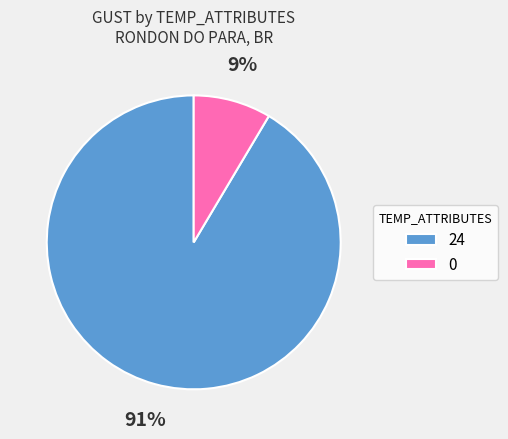

Is the sum of 24 and 0 greater than half?

Yes